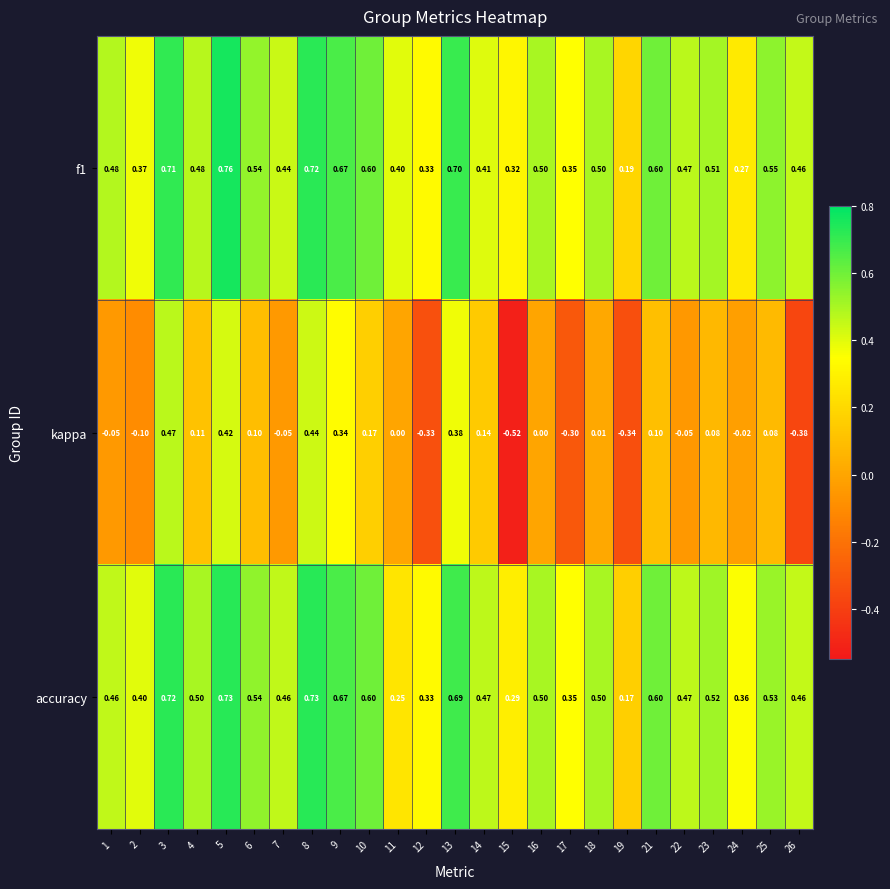

Which series has the largest range (max minus min)?

kappa